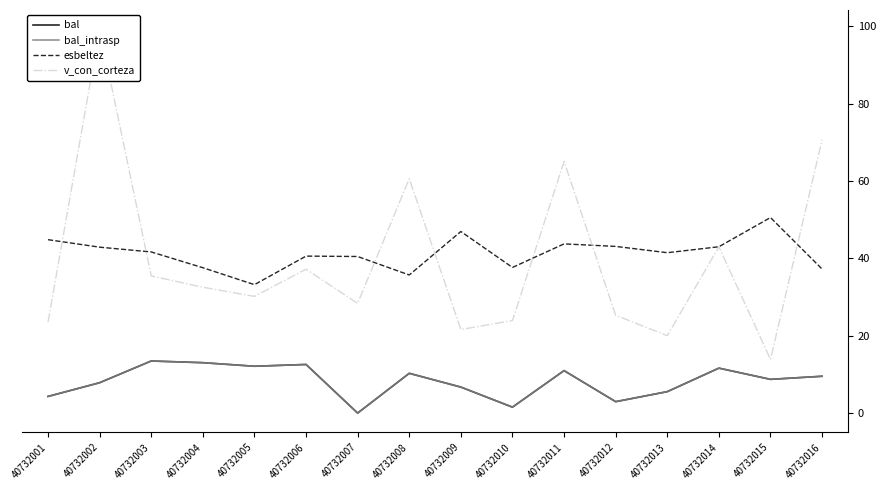

Does the chart display data point markers on the line(s)?

No